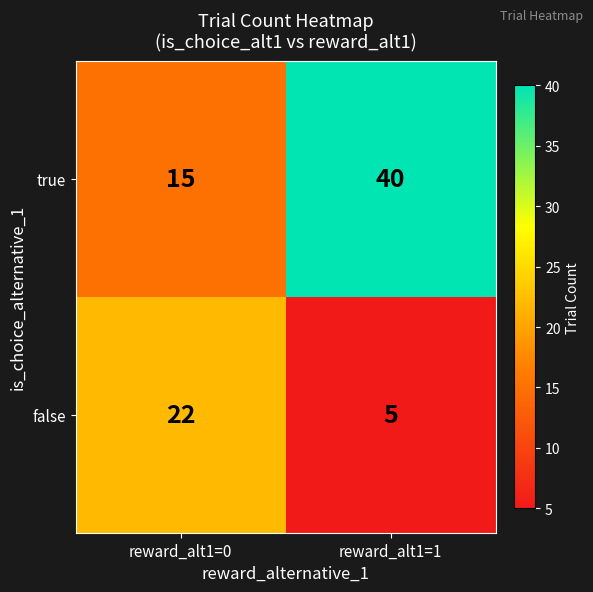

What is the difference between the highest and lowest values at reward_alt1=0?

7